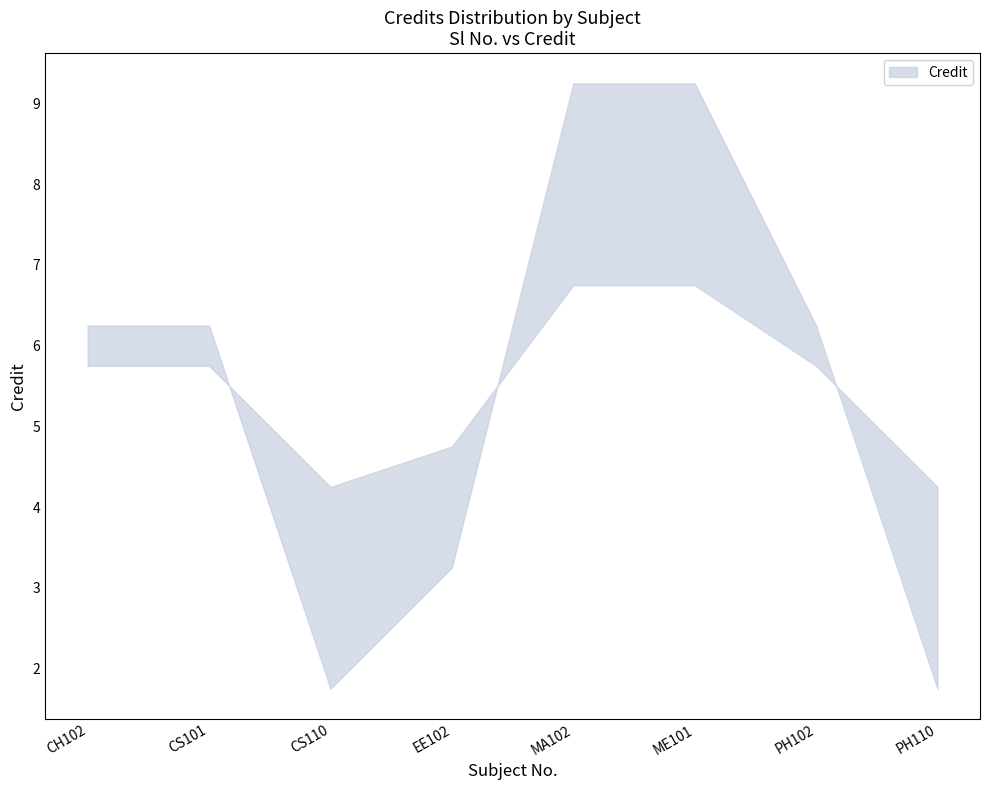

Approximately how many times larger is the value at PH110 compared to MA102?

0.4